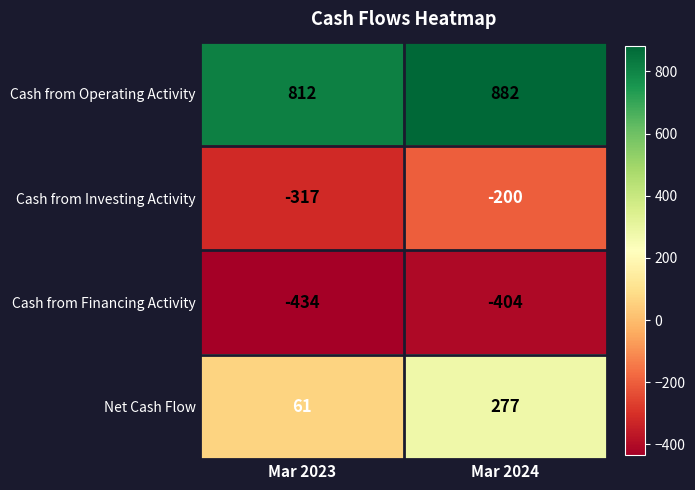

Is it true that Cash from Financing Activity equals -404 at Mar 2024?

True